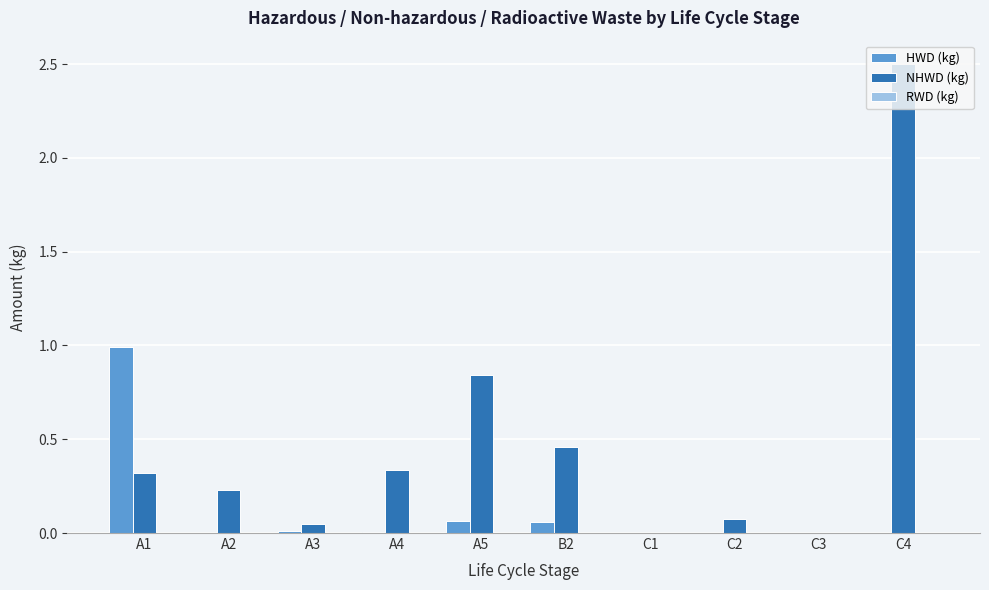

Which series changed the most between A4 and C1?

NHWD (kg)